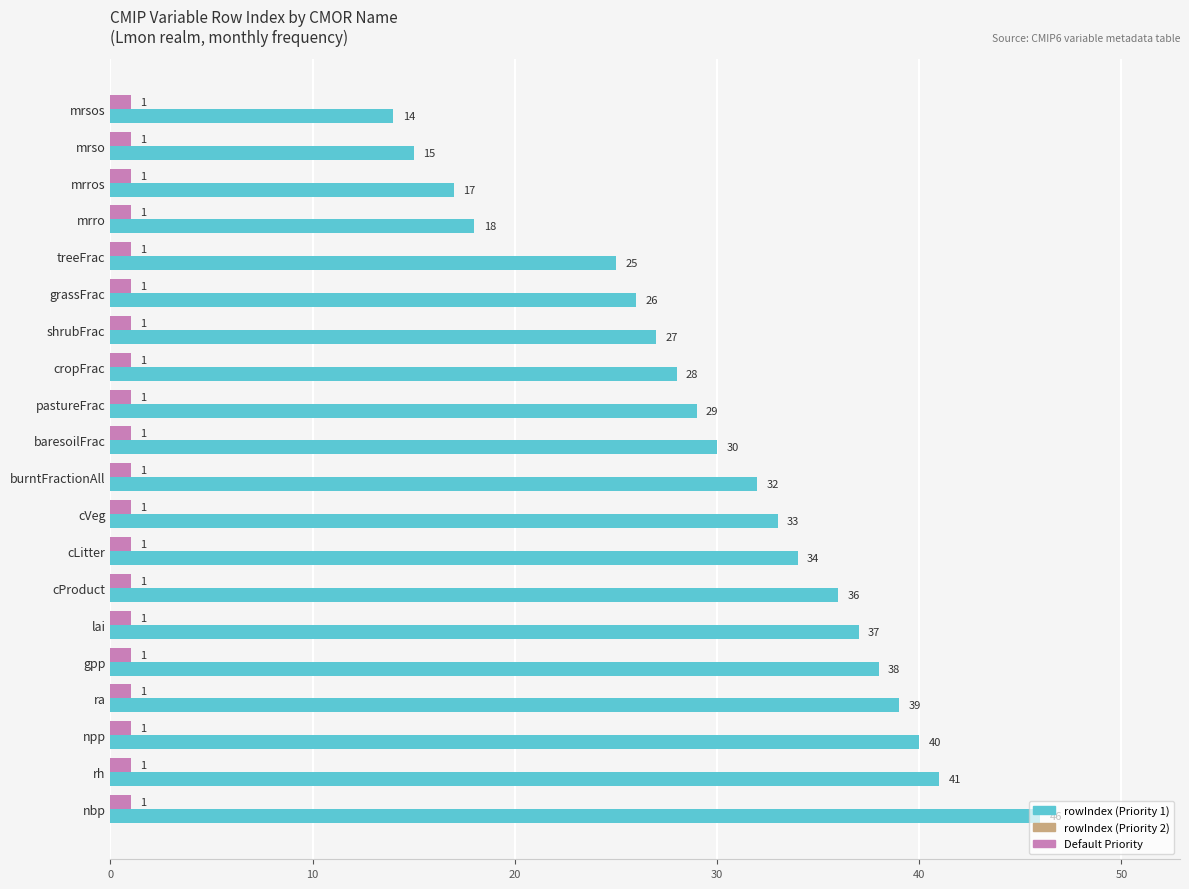

Which category has the highest value across all series?

nbp